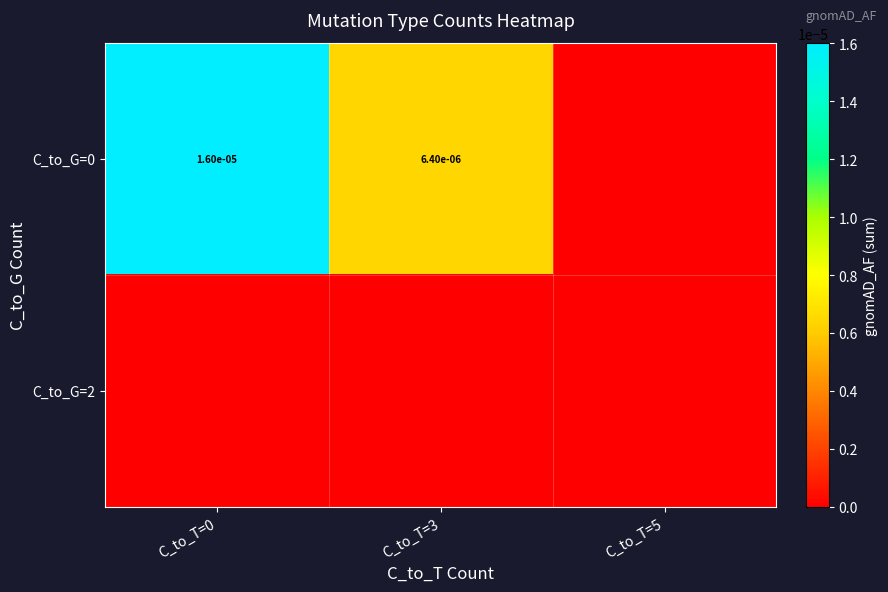

At which category is the sum across all series the highest?

C_to_T=0